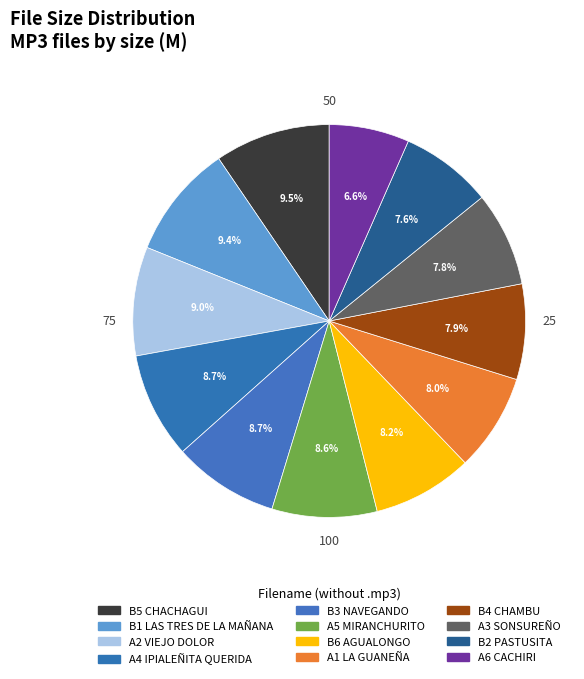

Is there any slice that represents more than half of the pie?

No